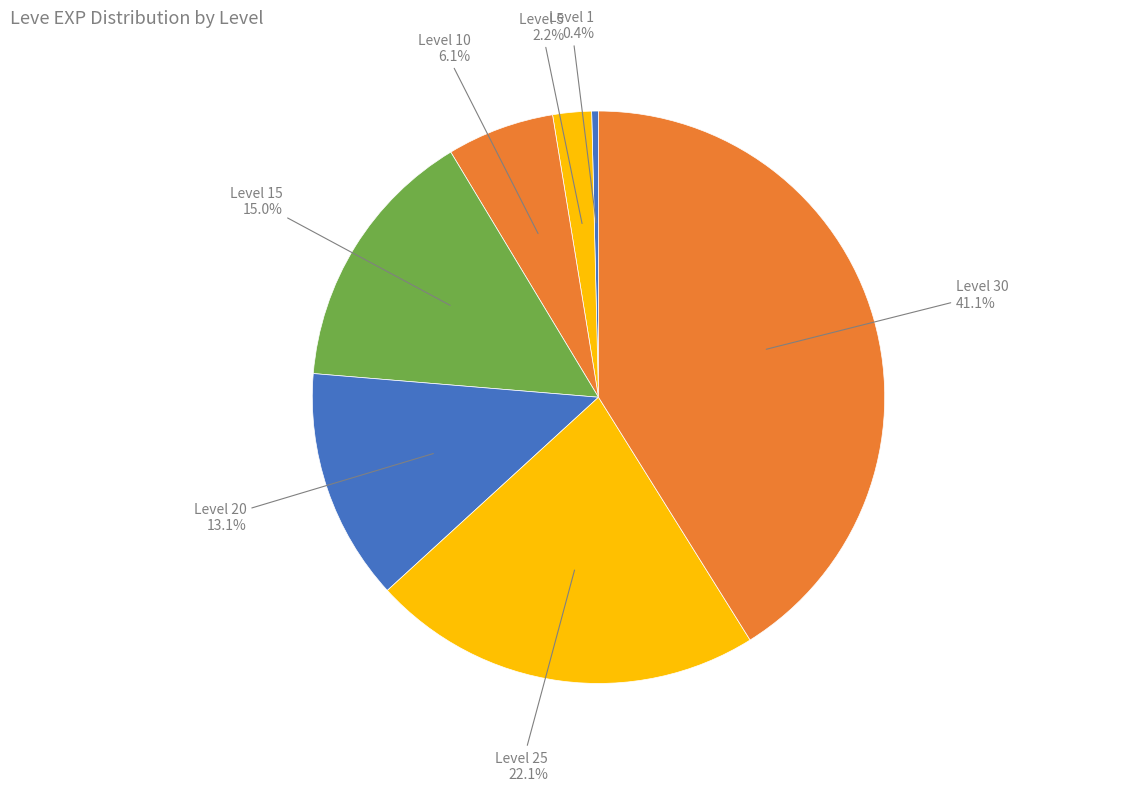

How many segments does this pie chart have?

7